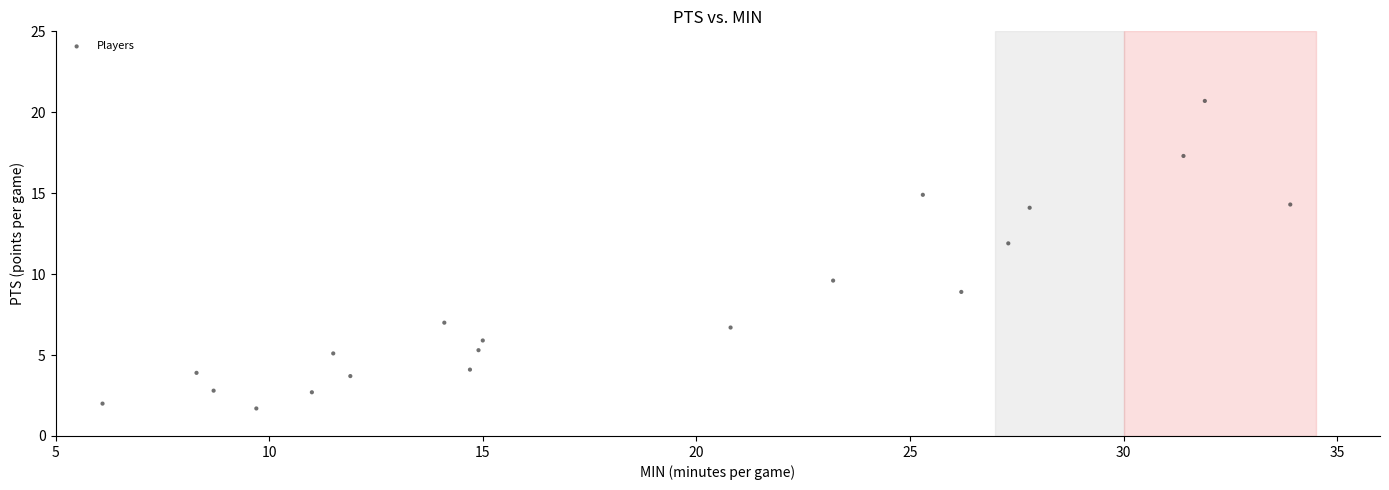

What Y value in the scatter plot is closest to 11?

11.9